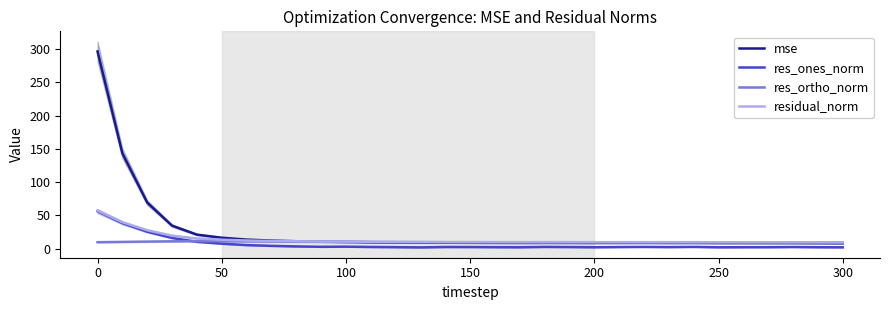

Reading left to right, list all the values displayed in this chart.

mse: 296.4	143.3	69.2	34.5	21.1	16.4	13.6	12.1	11.1	10.4	10.1	9.6	9.3	9.0	9.0	8.8	8.7	8.6	8.7	8.7	8.6	8.6	8.6	8.5	8.6	8.4	8.4	8.3	8.4	8.2	8.1
res_ones_norm: 56.3	38.4	25.5	16.1	10.3	7.5	5.3	4.2	3.3	2.8	3.0	2.5	2.2	1.9	2.5	2.4	2.2	2.1	2.6	2.4	2.1	2.4	2.6	2.3	2.6	2.1	2.2	2.2	2.4	2.2	2.0
res_ortho_norm: 9.7	10.1	10.6	11.0	11.2	11.2	11.0	10.8	10.5	10.4	10.1	10.0	9.9	9.8	9.6	9.6	9.5	9.5	9.5	9.5	9.5	9.4	9.4	9.4	9.3	9.4	9.3	9.3	9.3	9.3	9.2
residual_norm: 57.1	39.7	27.6	19.5	15.2	13.4	12.2	11.6	11.1	10.7	10.5	10.3	10.1	10.0	9.9	9.9	9.8	9.7	9.8	9.8	9.7	9.7	9.8	9.7	9.7	9.6	9.6	9.6	9.6	9.5	9.4